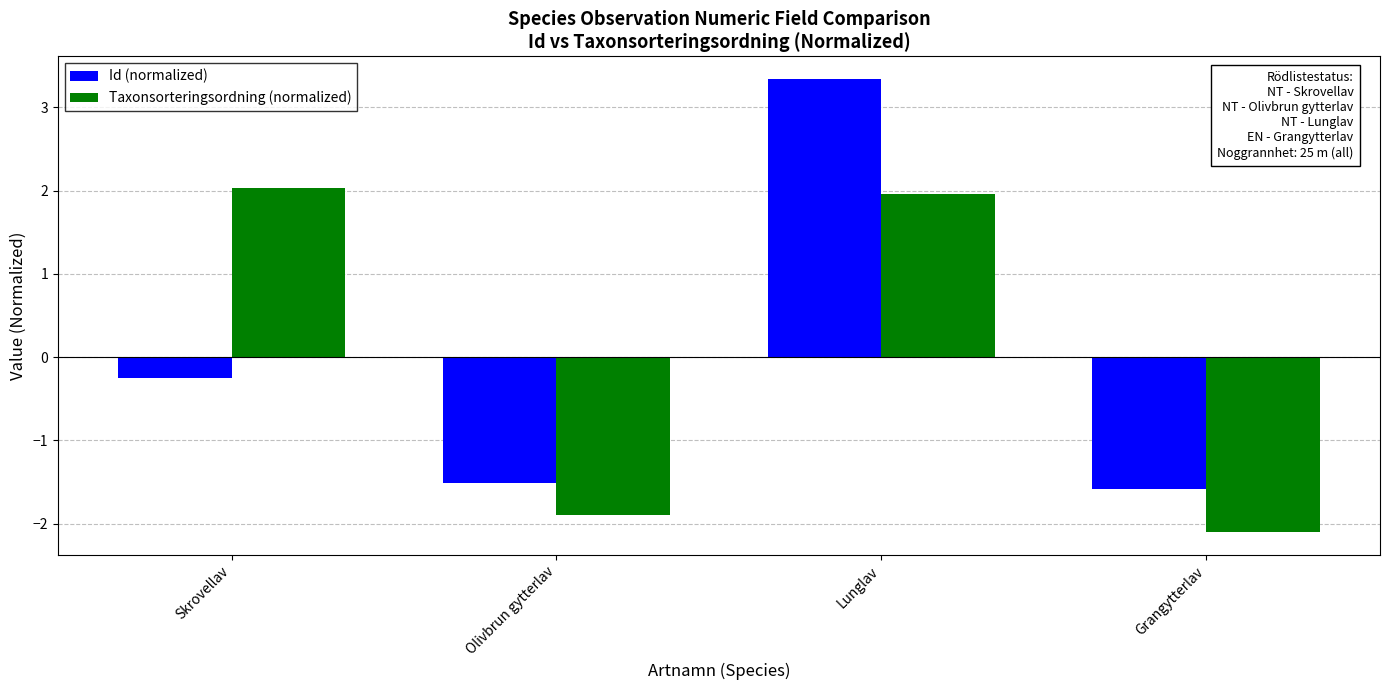

What position from the right is Grangytterlav?

1